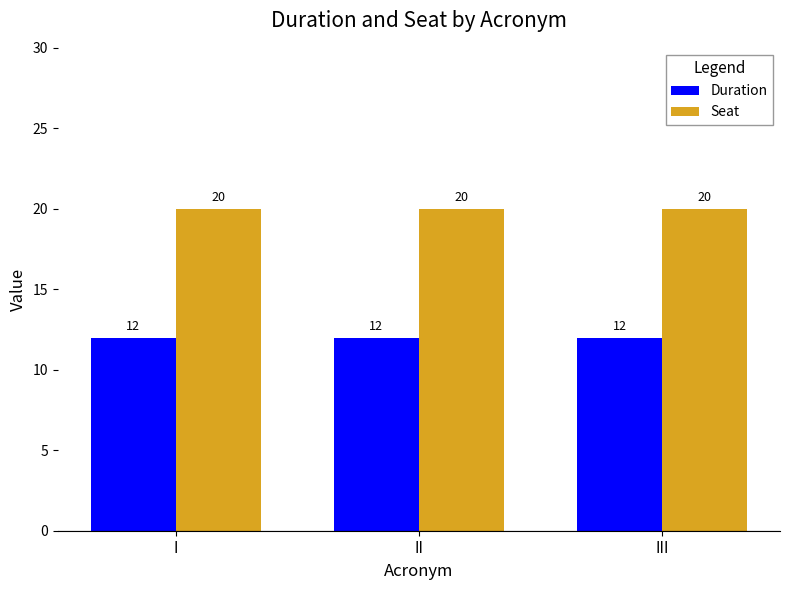

At I, list the series in order from smallest to largest.

Duration, Seat